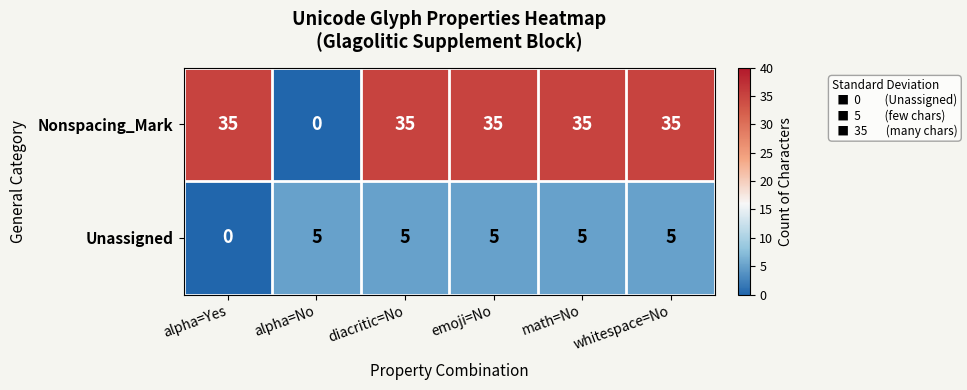

Is it true that Nonspacing_Mark equals 11 at whitespace=No?

False